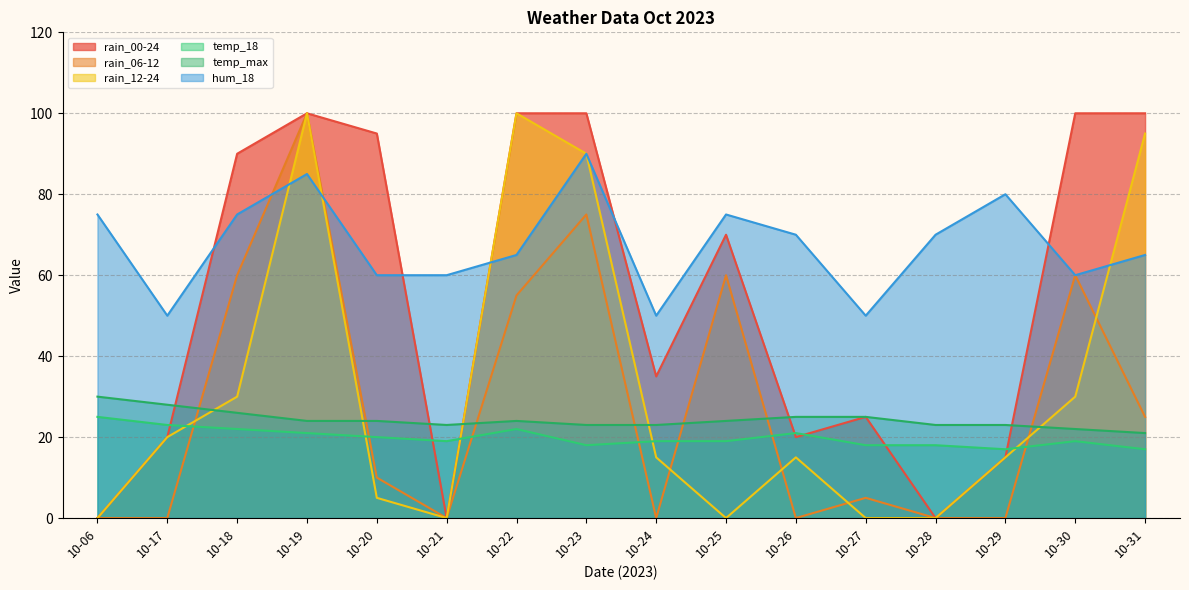

Where is rain_12-24 nearest to the value 50?

10-18